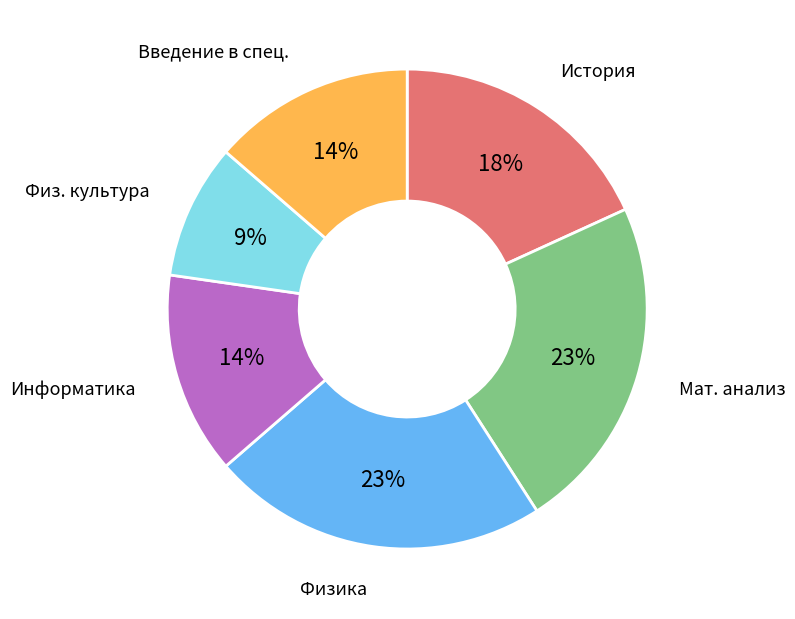

Does any single category account for the majority?

No